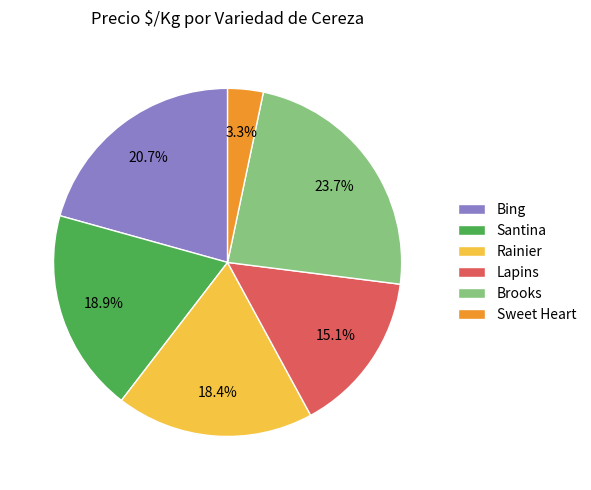

Rank the categories by value from highest to lowest.

Brooks, Bing, Santina, Rainier, Lapins, Sweet Heart